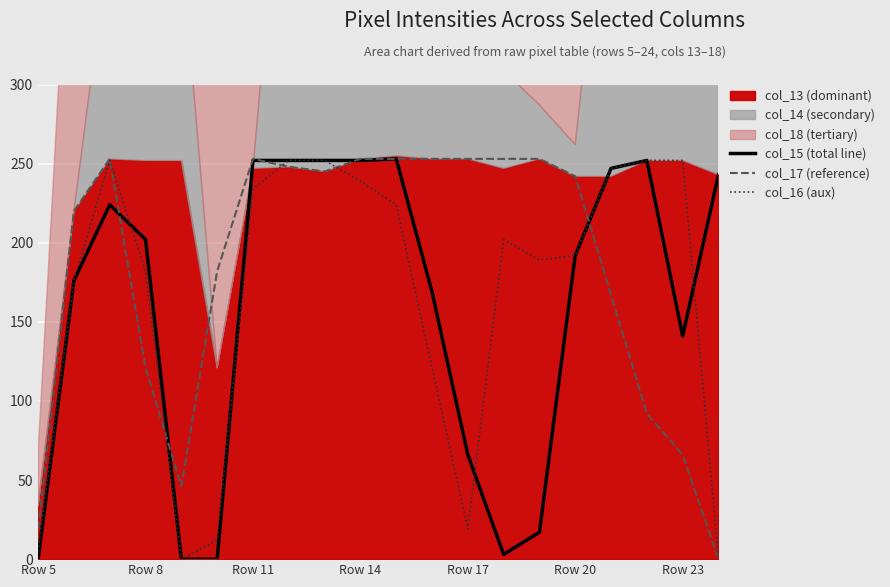

True or false: col_15 (total line) has a value of 202 at Row 8.

True